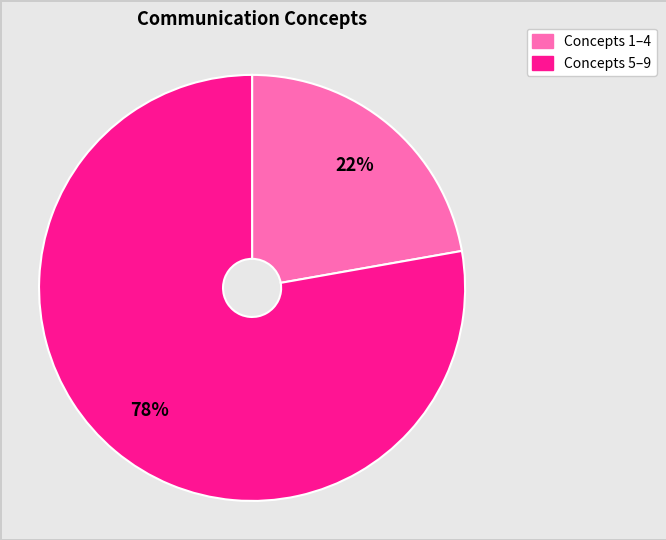

Is there any slice that represents more than half of the pie?

Yes